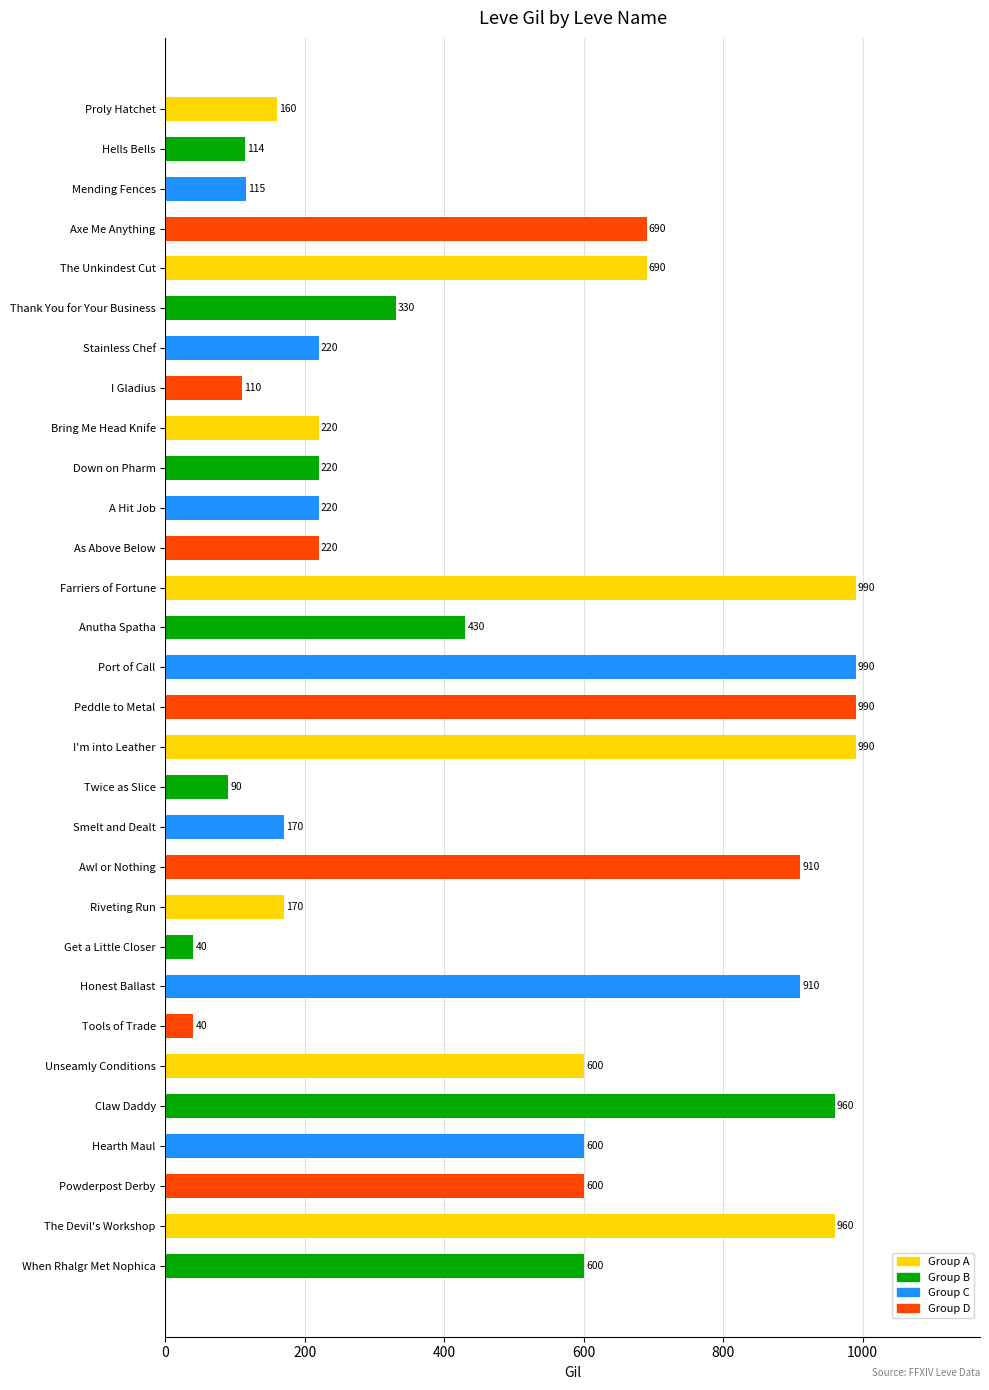

What is the greatest value displayed?

990